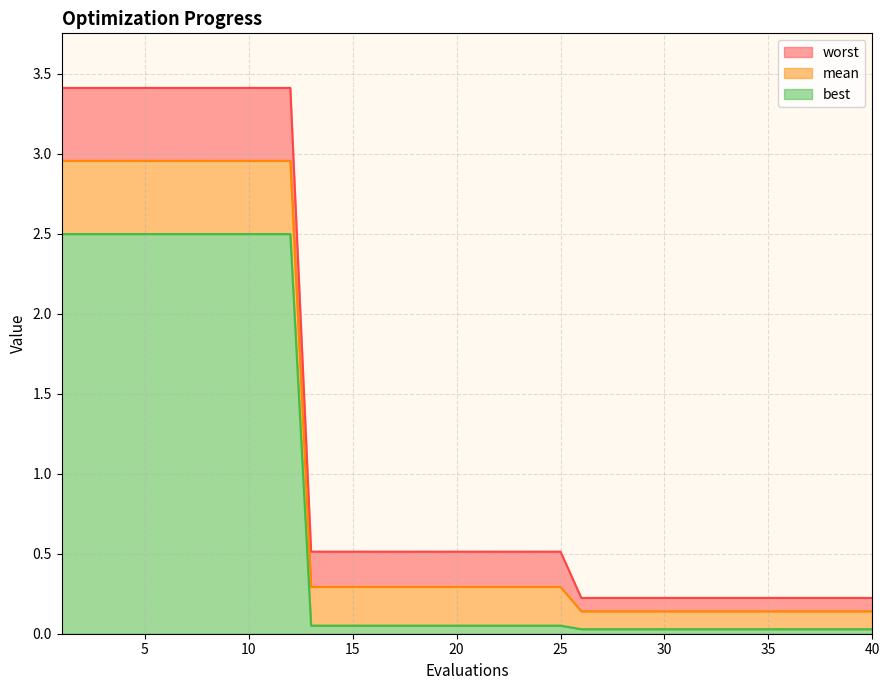

Which series has the largest range (max minus min)?

worst